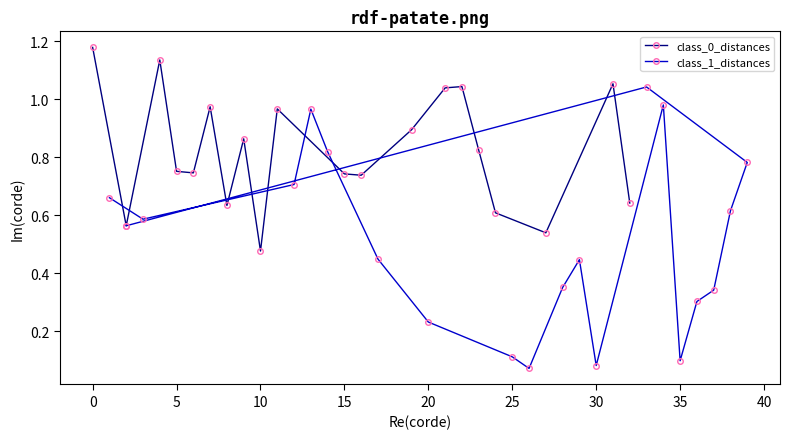

At which label is class_0_distances closest to 0?

10